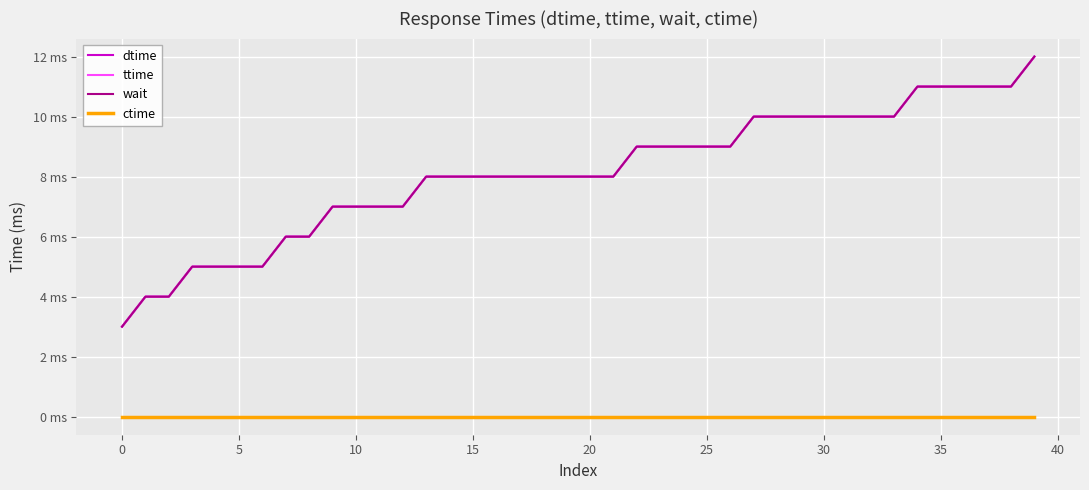

Does the chart display data point markers on the line(s)?

No